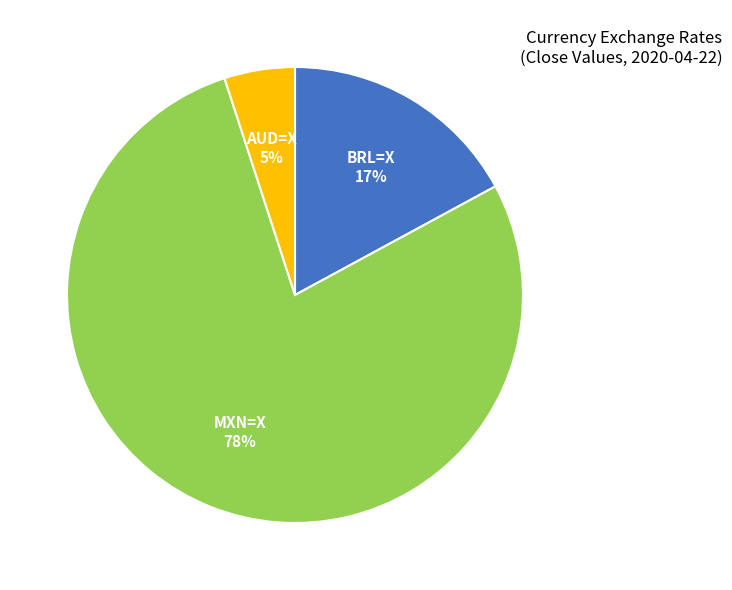

To the nearest percent, what percentage of the pie is MXN=X?

78%